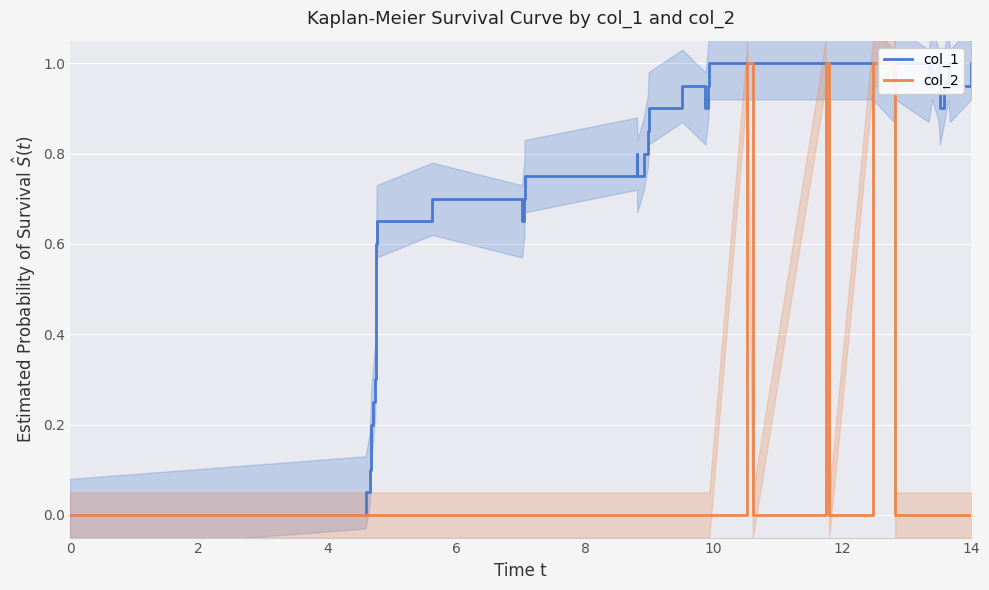

In col_1, how many points are higher than both neighbors (excluding endpoints)?

6